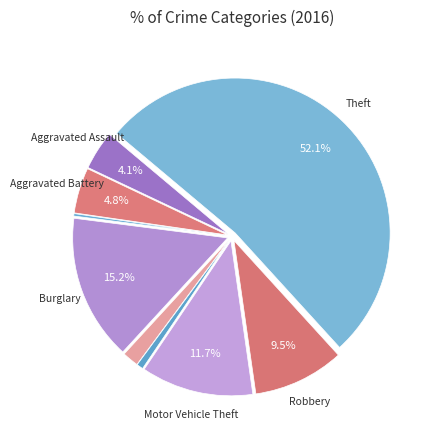

What is the smallest slice in the pie chart?

Arson